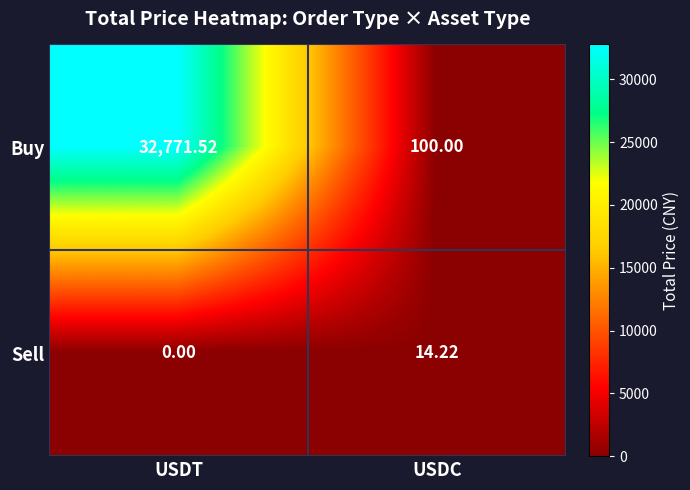

Between USDT and USDC, which series saw the biggest shift?

Buy